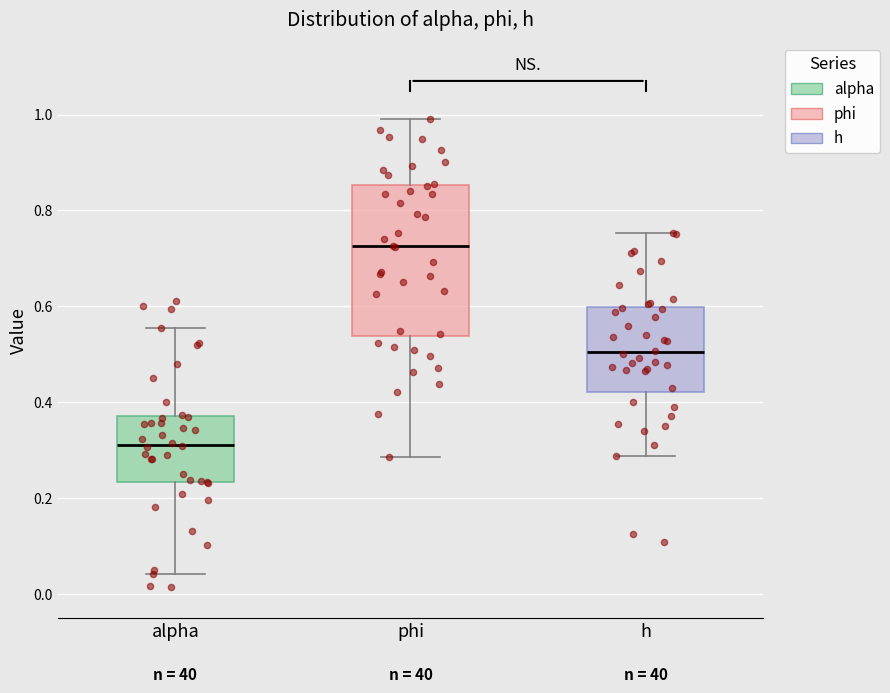

Reading left to right, read every box against the y-axis: the position of its median line, the range the box covers, and the ends of its whiskers. The values are not printed on the chart, so give them approximately, as read against the axis.

alpha: median 0.32, box 0.24 to 0.38, whiskers 0.04 to 0.56
phi: median 0.72, box 0.54 to 0.86, whiskers 0.28 to 0.98
h: median 0.50, box 0.42 to 0.60, whiskers 0.28 to 0.76